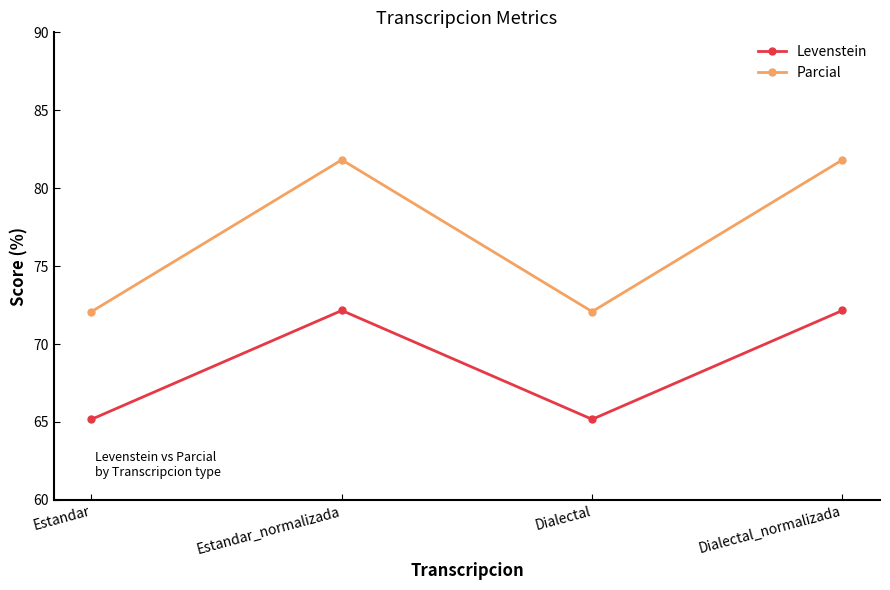

What is the smallest value displayed?

65.2